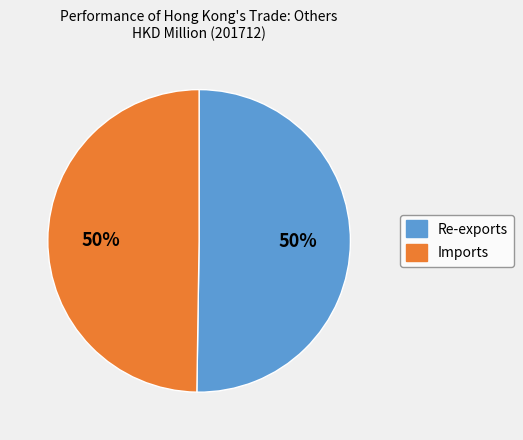

Approximately how many times larger is the value at Re-exports compared to Imports?

1.0